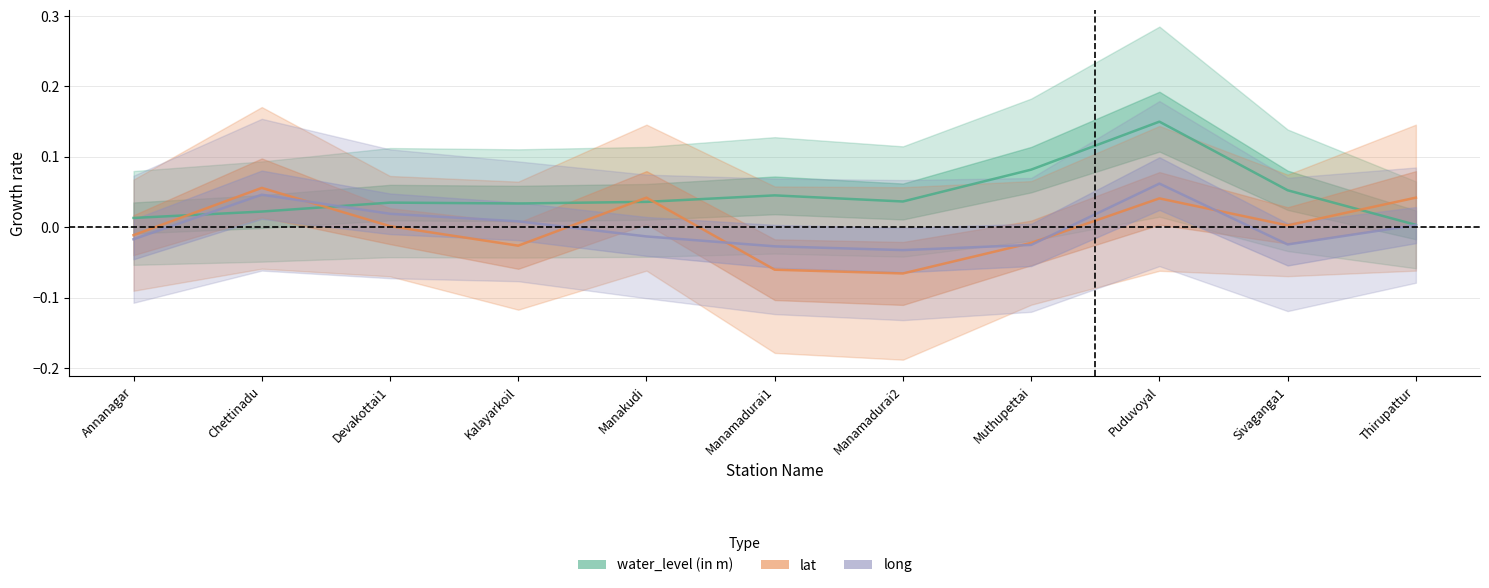

The value of lat at Chettinadu is 0.0. True or false?

False